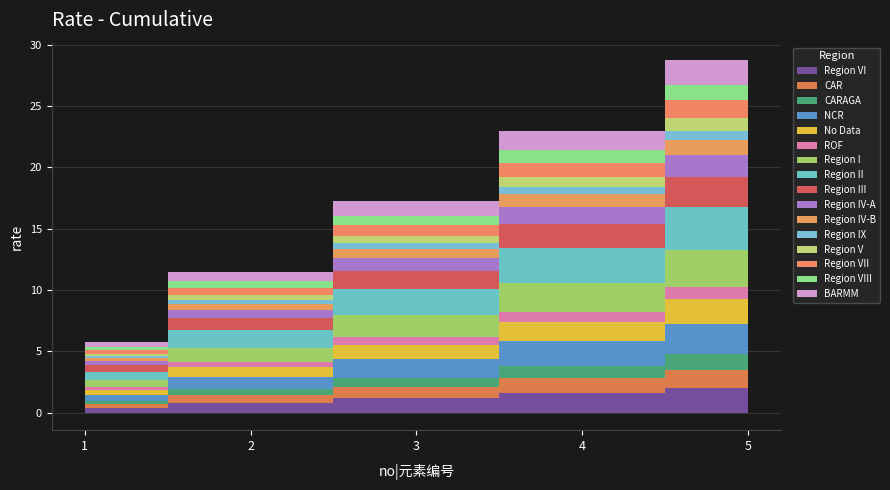

What is the smallest value displayed?

5